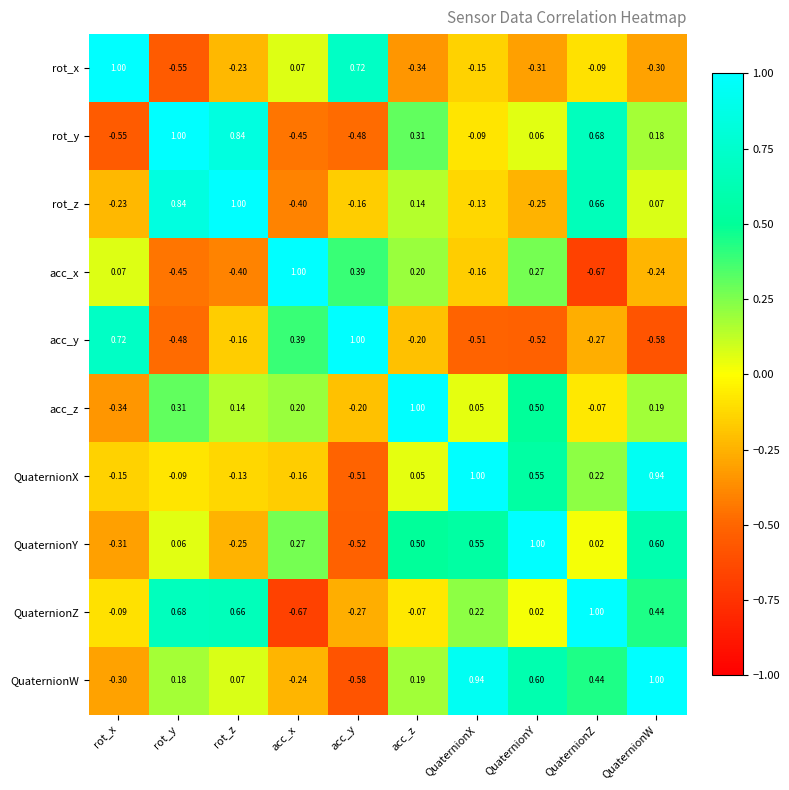

At which category is the sum across all series the highest?

QuaternionW